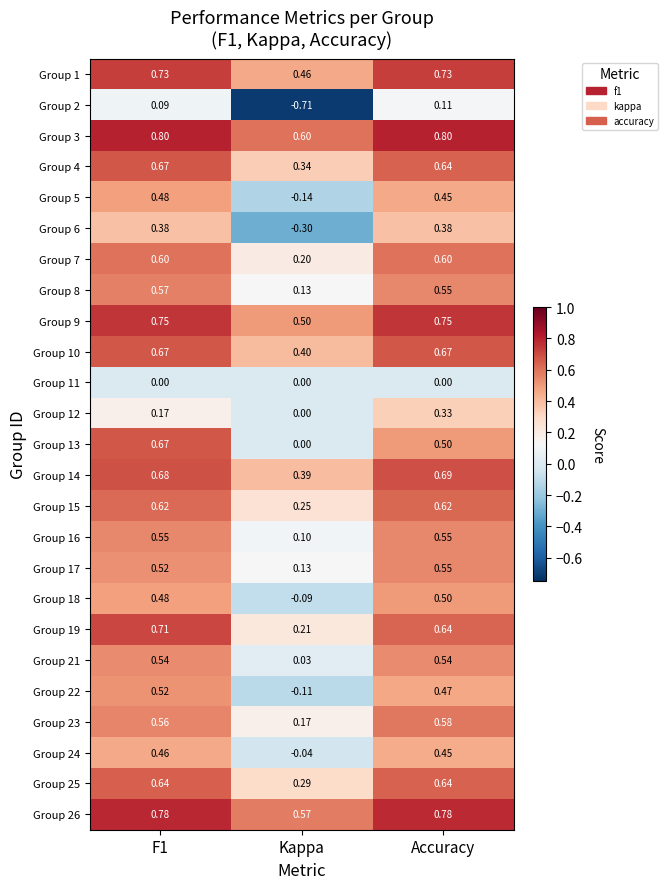

Where is Group 19 nearest to the value 0?

Kappa